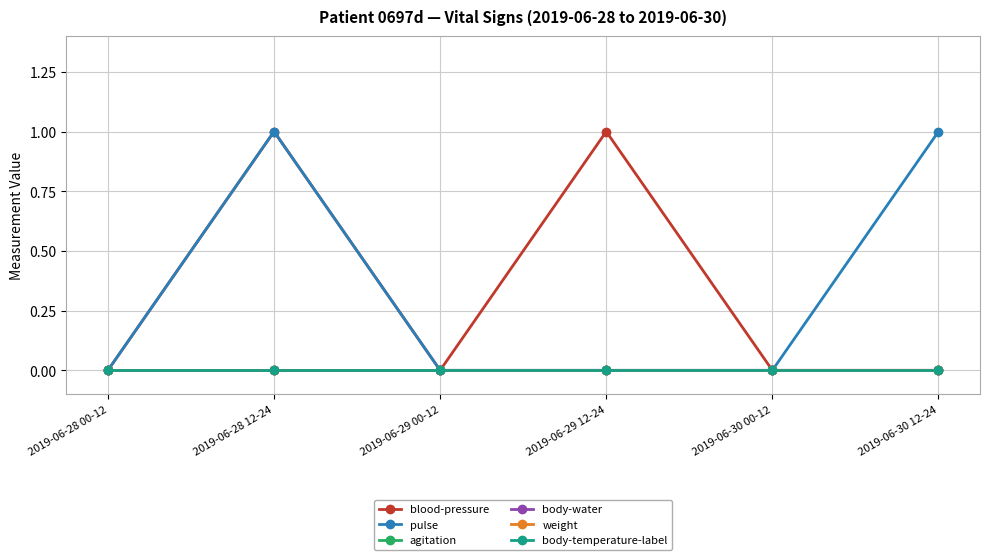

Is this an area chart (filled region under the line)?

No